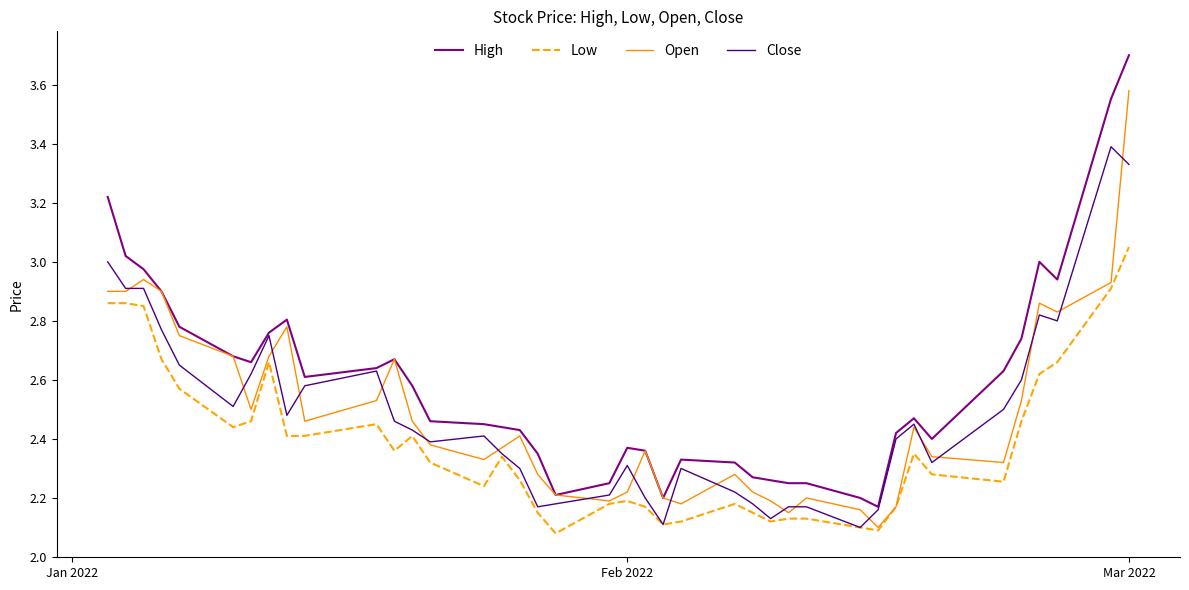

What is the maximum value for Close?

3.4